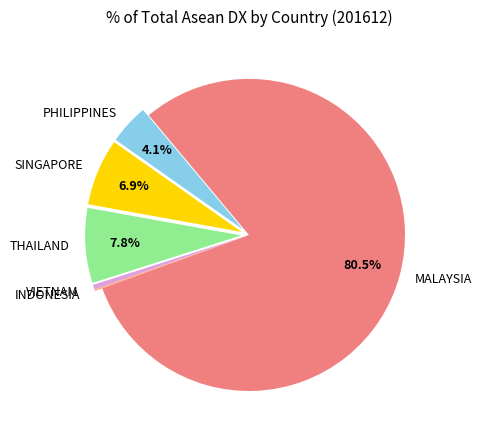

Which slice is the largest?

MALAYSIA